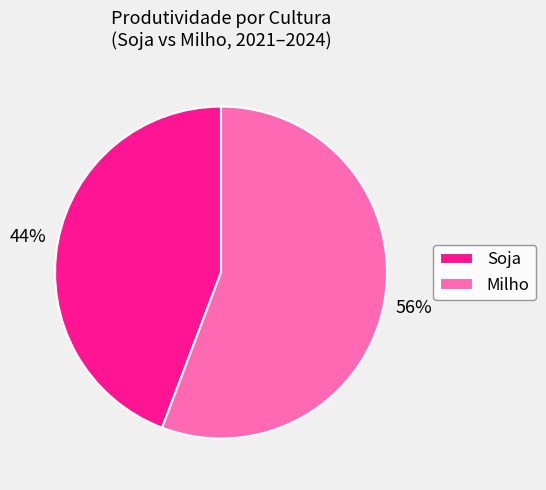

Do Soja and Milho together represent more than half of the pie?

Yes